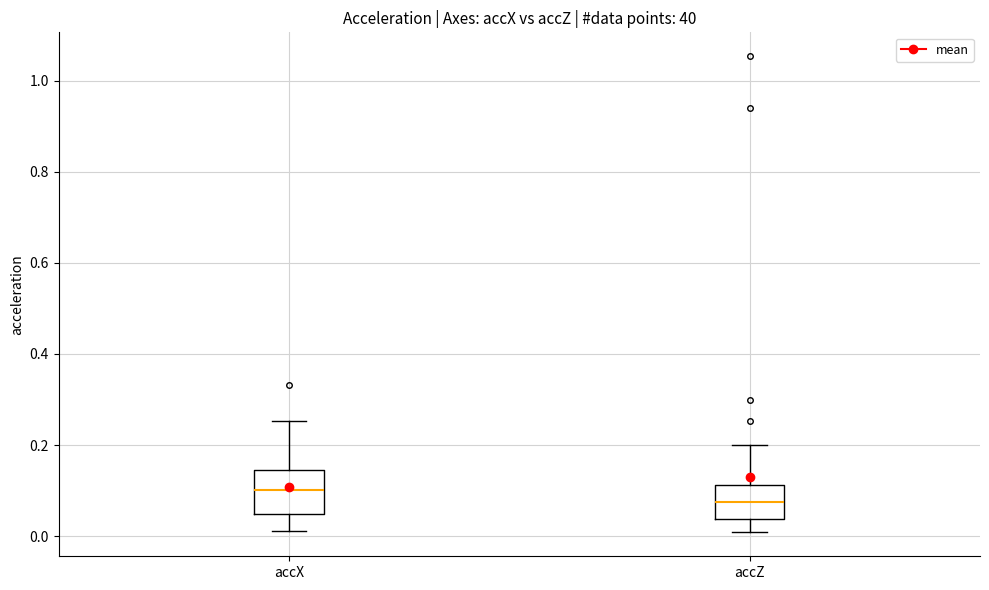

Which box's median line is the lowest?

accZ